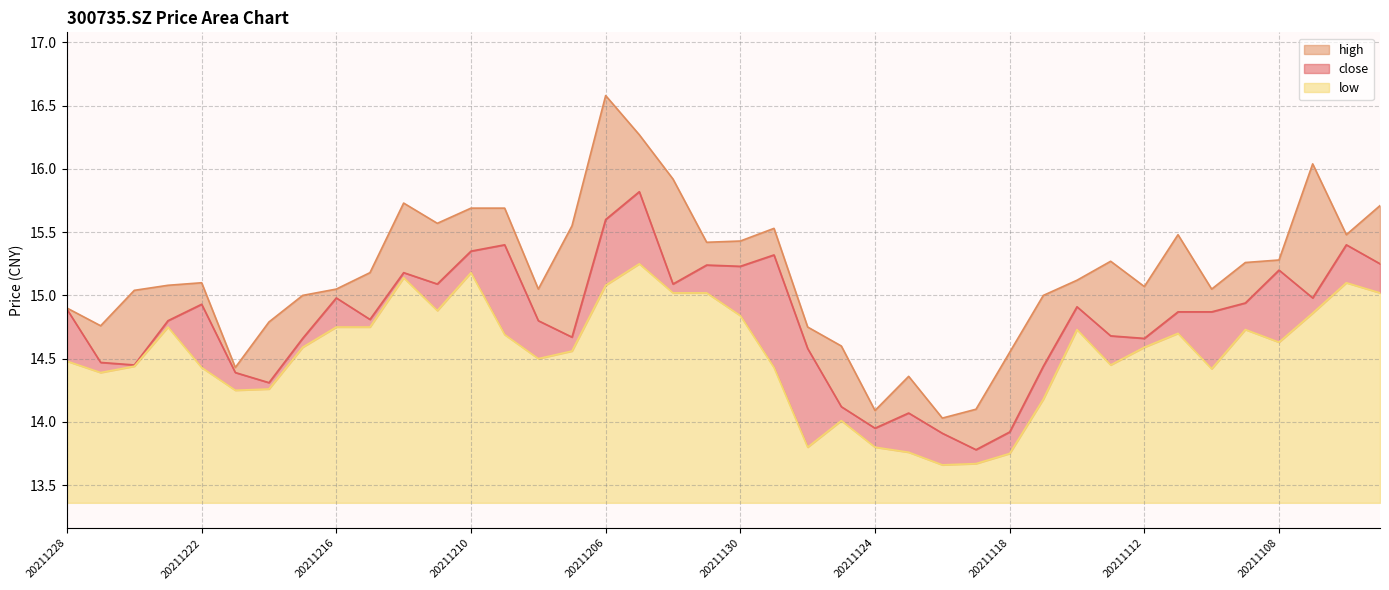

What is the sum of all high values?

607.0